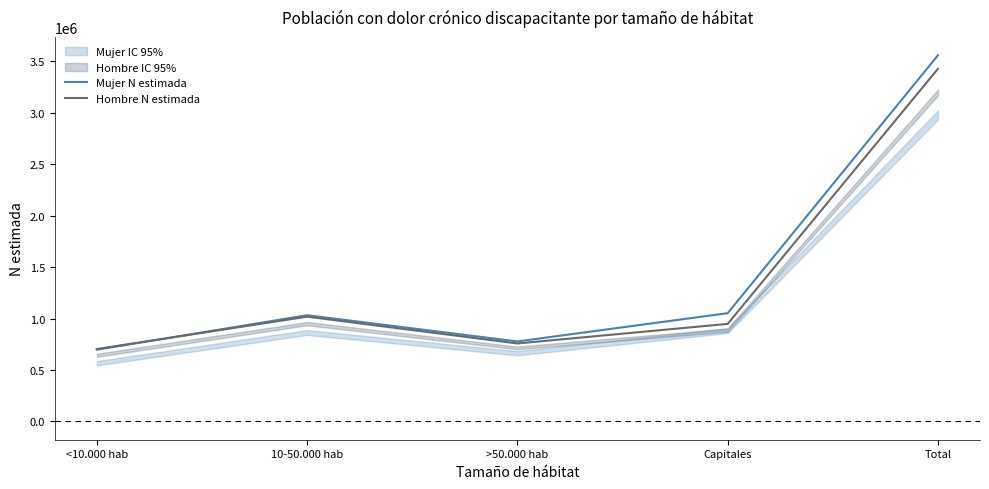

What is the difference between the maximum and minimum values in the Hombre N estimada series?

2723310